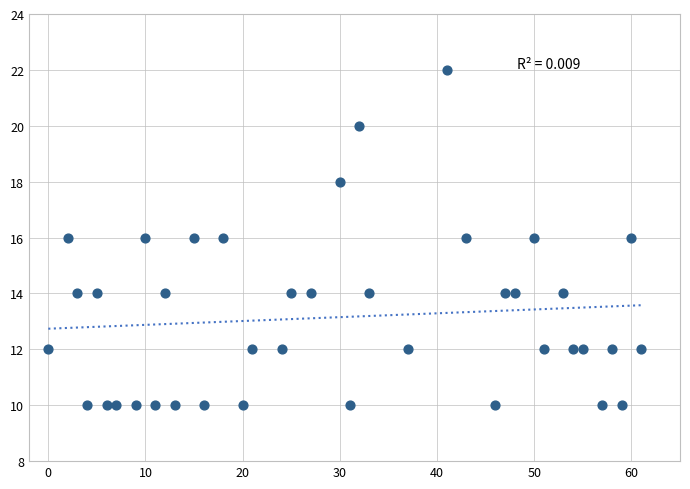

What is the range of X values (max minus min)?

61